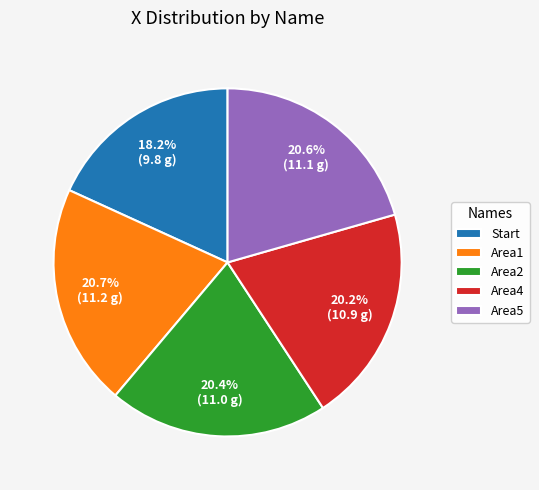

Approximately how many times larger is the value at Area1 compared to Area5?

1.0